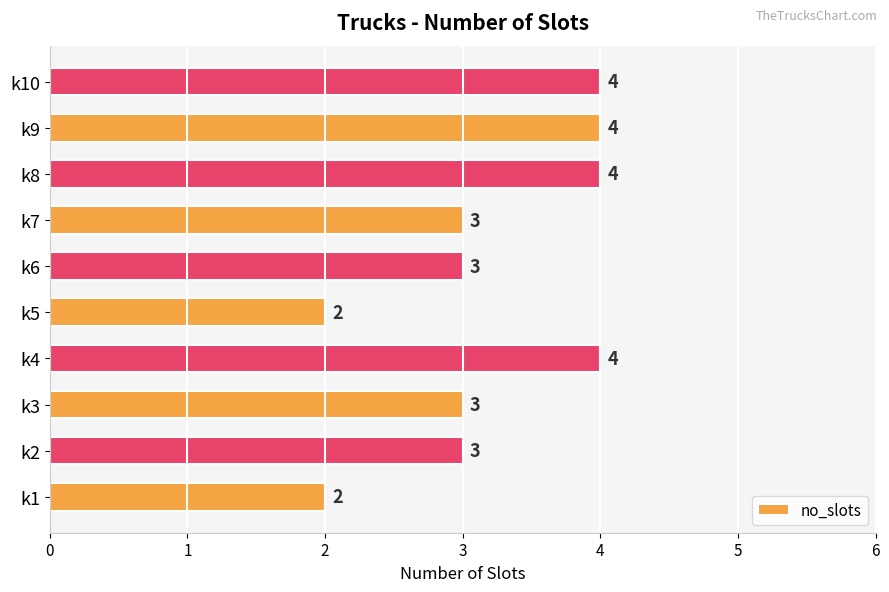

Reading bottom to top, list all the values displayed in this chart.

k1=2	k2=3	k3=3	k4=4	k5=2	k6=3	k7=3	k8=4	k9=4	k10=4